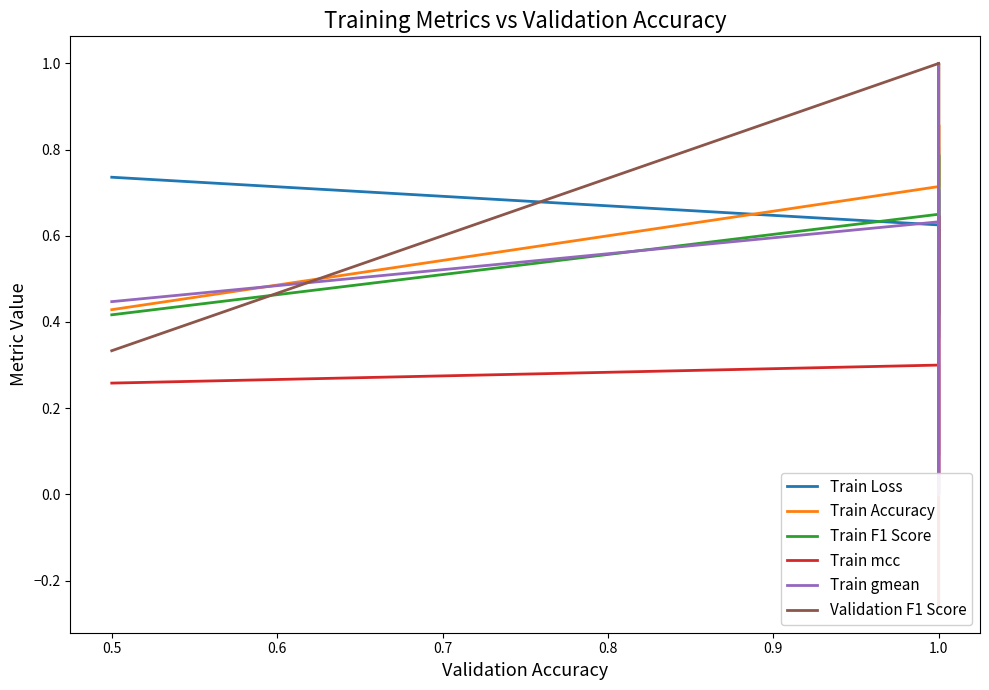

What is the value of the Train Loss point at the 10th from the left?

0.5